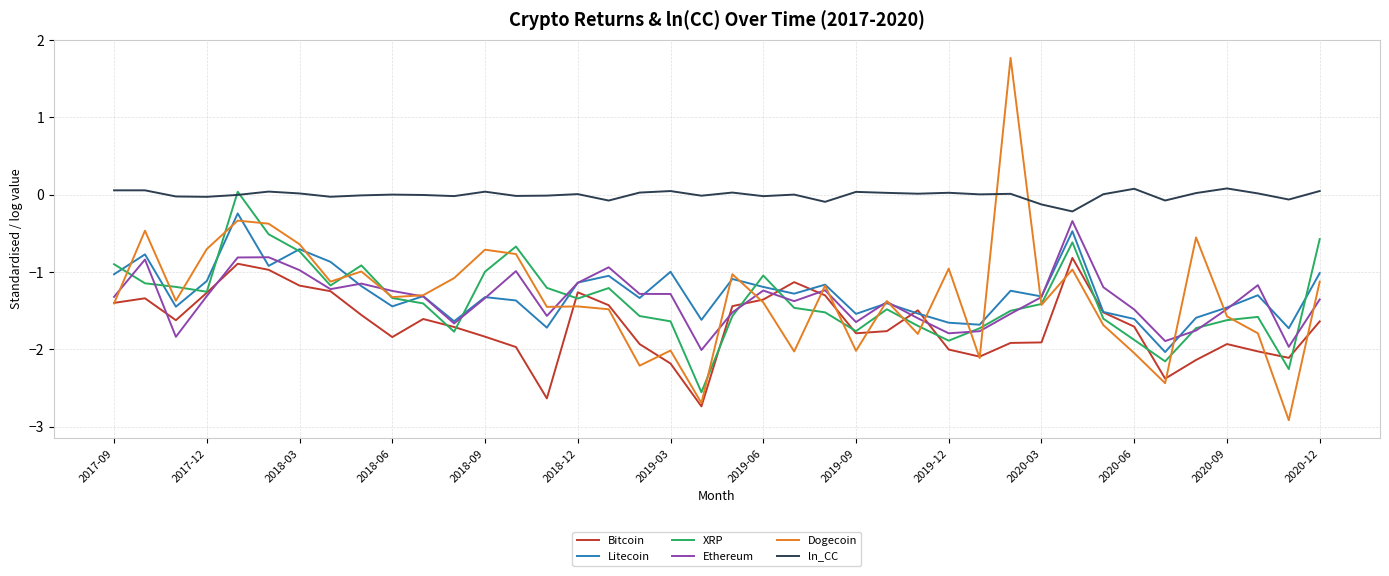

Which series has the largest range (max minus min)?

Dogecoin